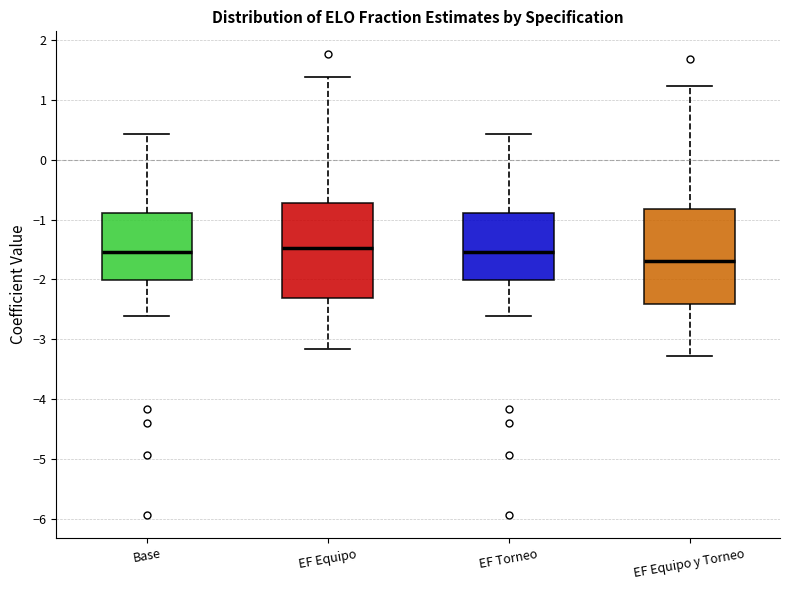

Which box has the lowest median line?

EF Equipo y Torneo